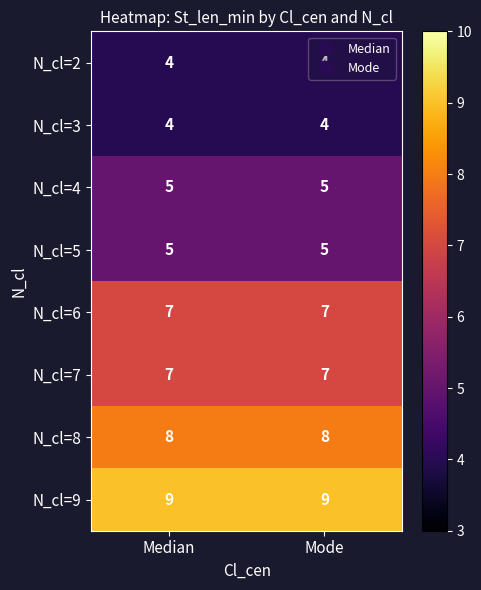

How many distinct data groups are displayed?

8